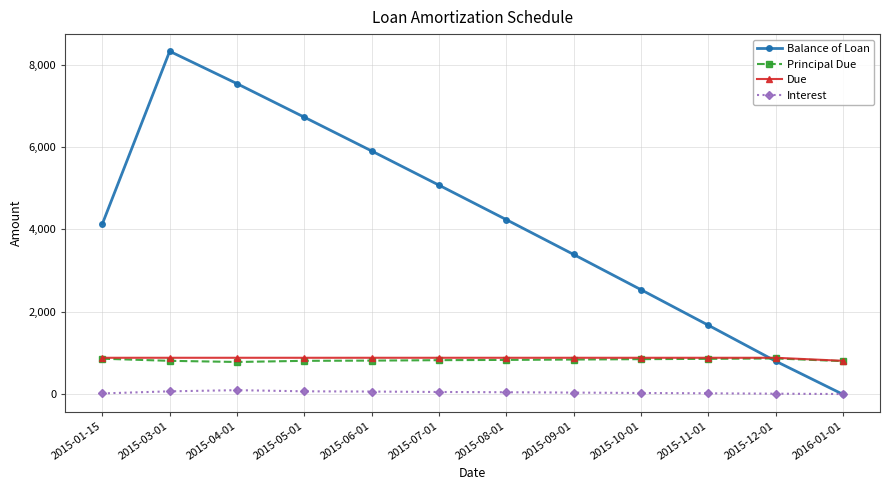

Count the number of categories in the chart.

12